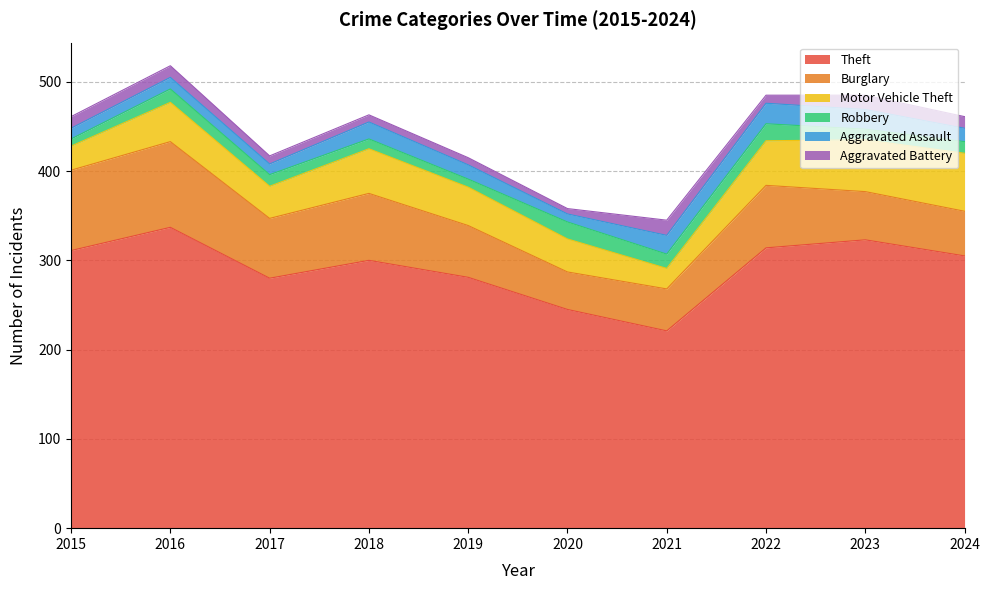

What is the difference between the Theft values at 2021 and 2018?

79